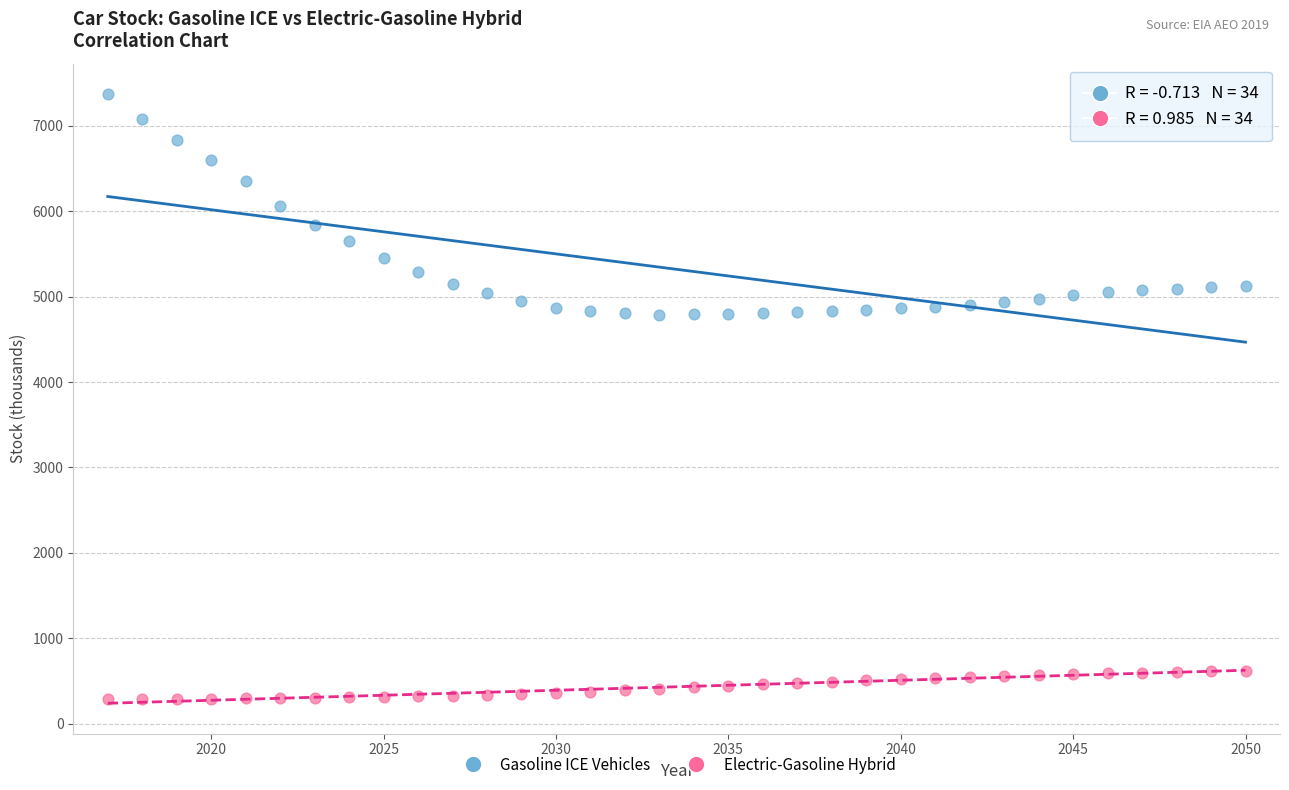

What are all the series names shown in the legend?

Gasoline ICE Vehicles, Electric-Gasoline Hybrid